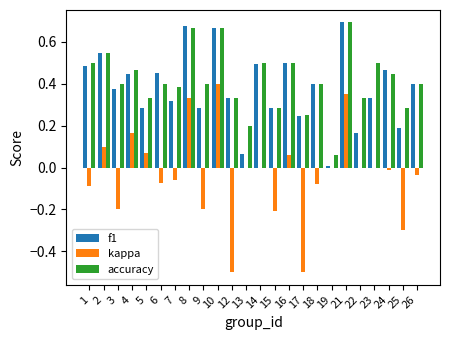

What is the sum of the accuracy values at 7 and 4?

0.9